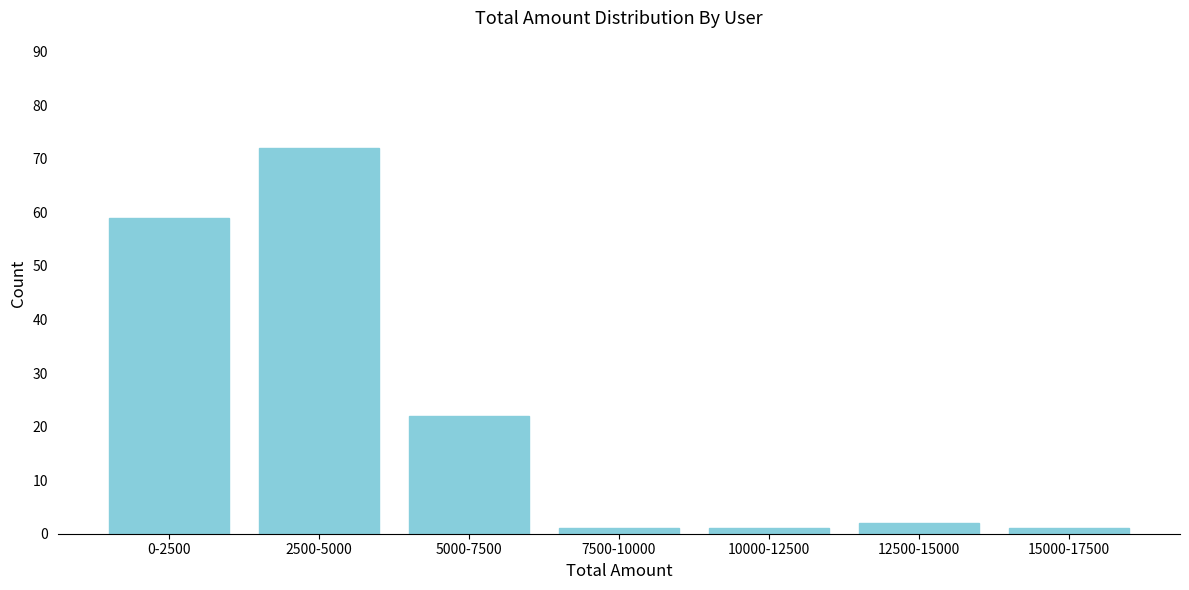

Reading left to right, transcribe all the data shown in this chart.

0-2500=59	2500-5000=72	5000-7500=22	7500-10000=1	10000-12500=1	12500-15000=2	15000-17500=1